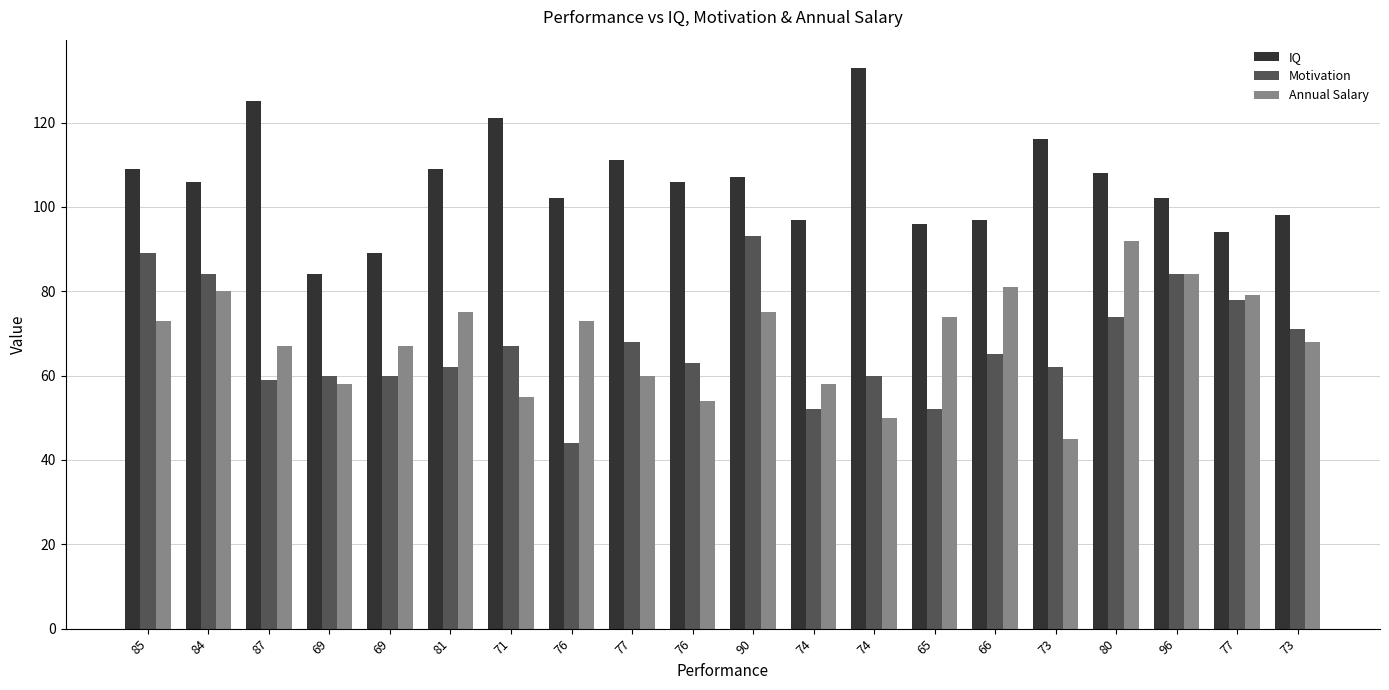

What is the spread (max minus min) of values at 90?

32